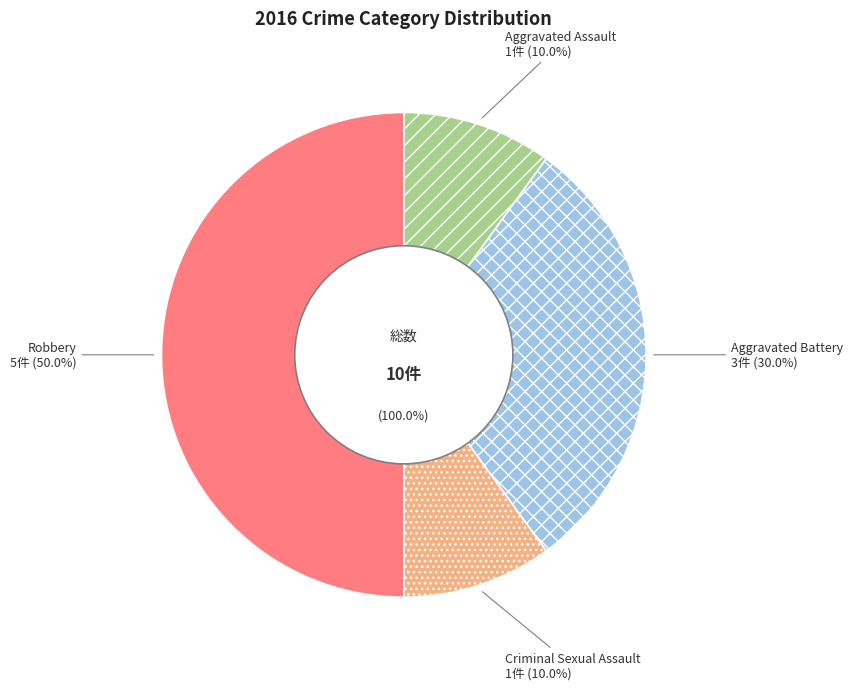

The Aggravated Battery slice represents 44% of the pie. True or false?

False